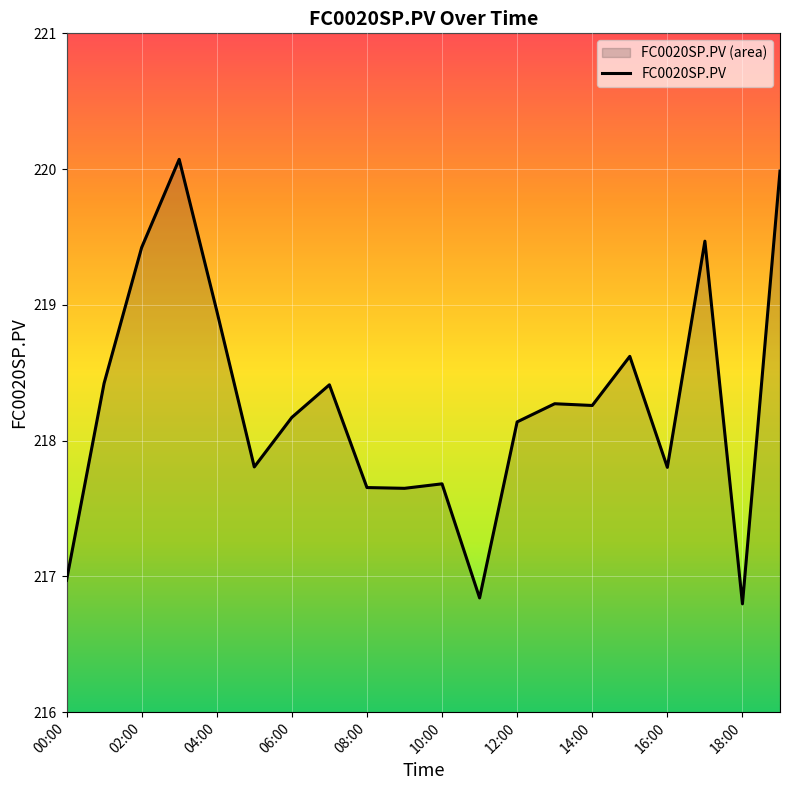

What is the maximum value shown in the chart?

220.1